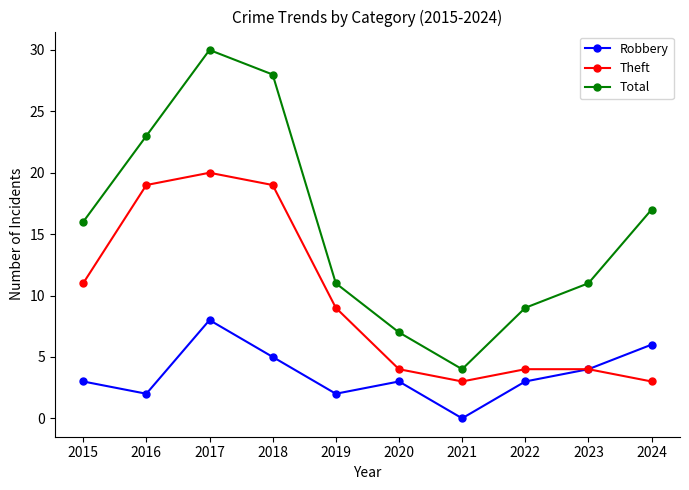

What is the average value of the Robbery series?

4